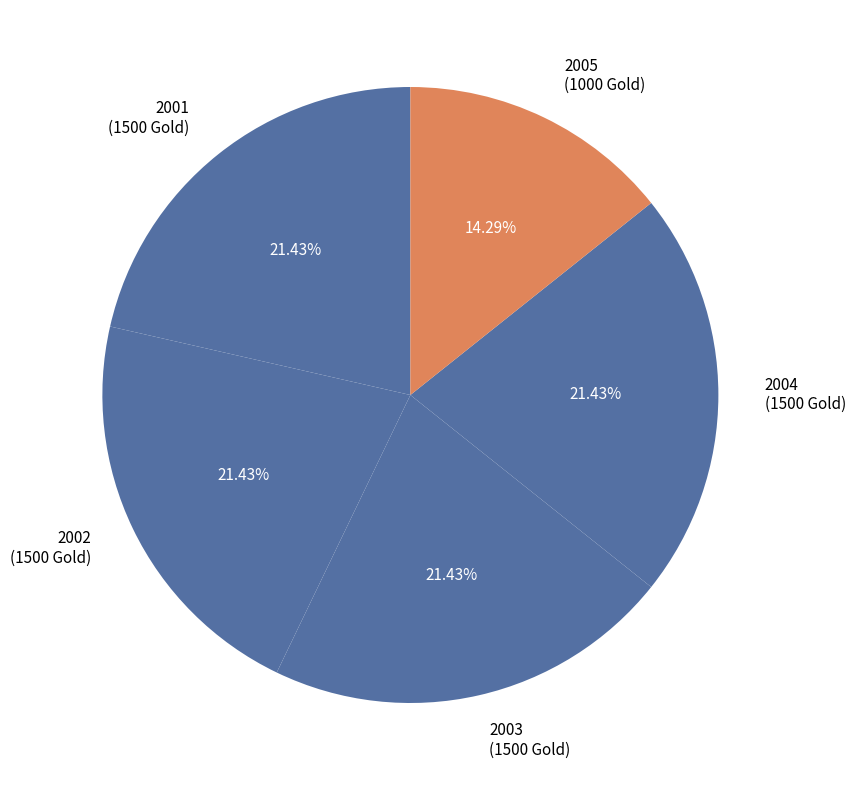

What is the smallest slice in the pie chart?

2005